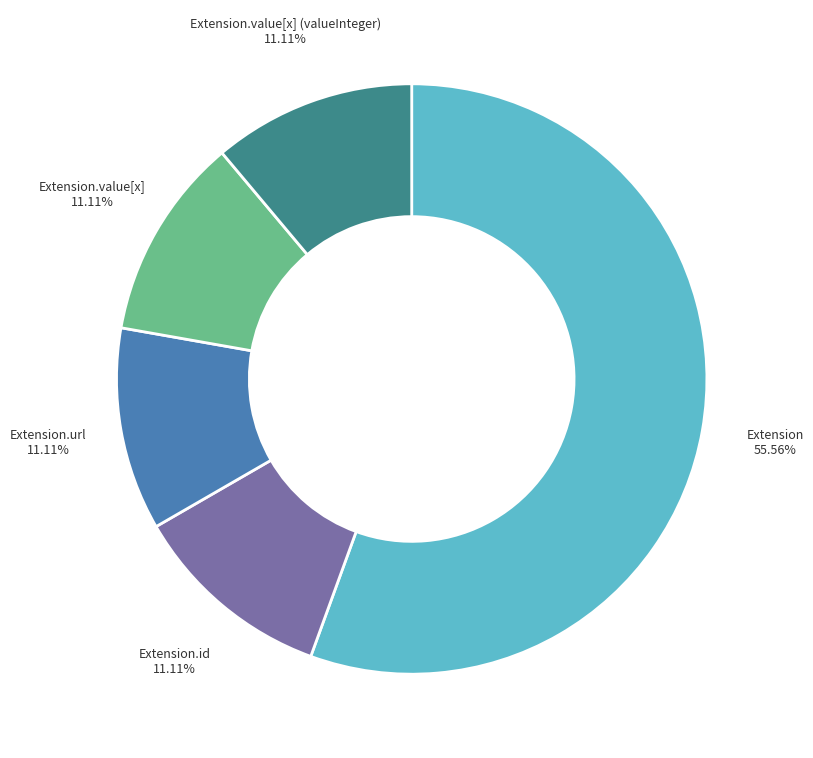

Does any single category account for the majority?

Yes